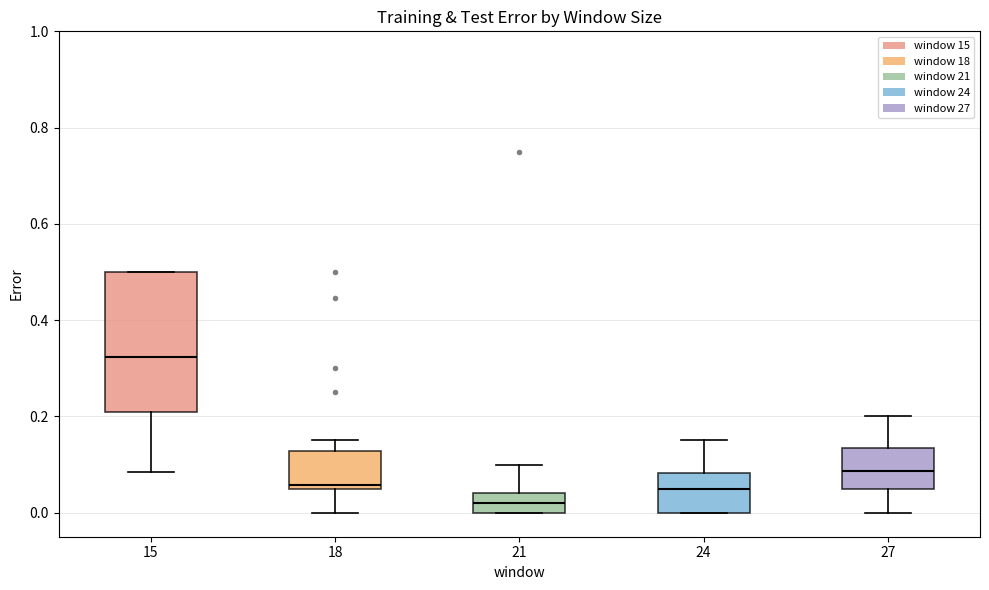

Which box has the lowest median line?

21